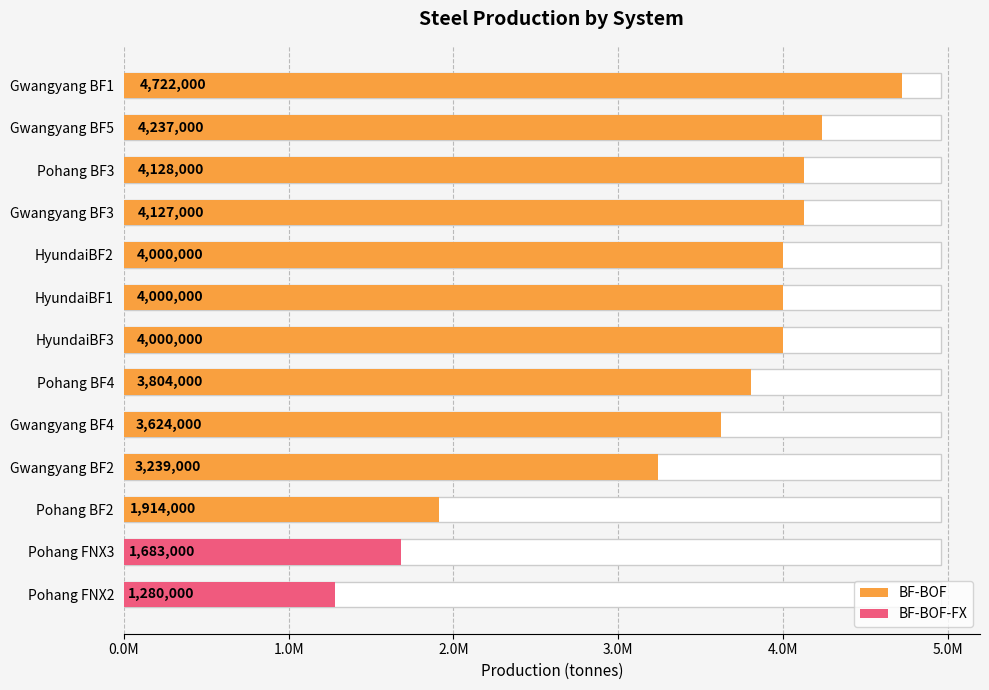

How many values exceed 4000000?

4